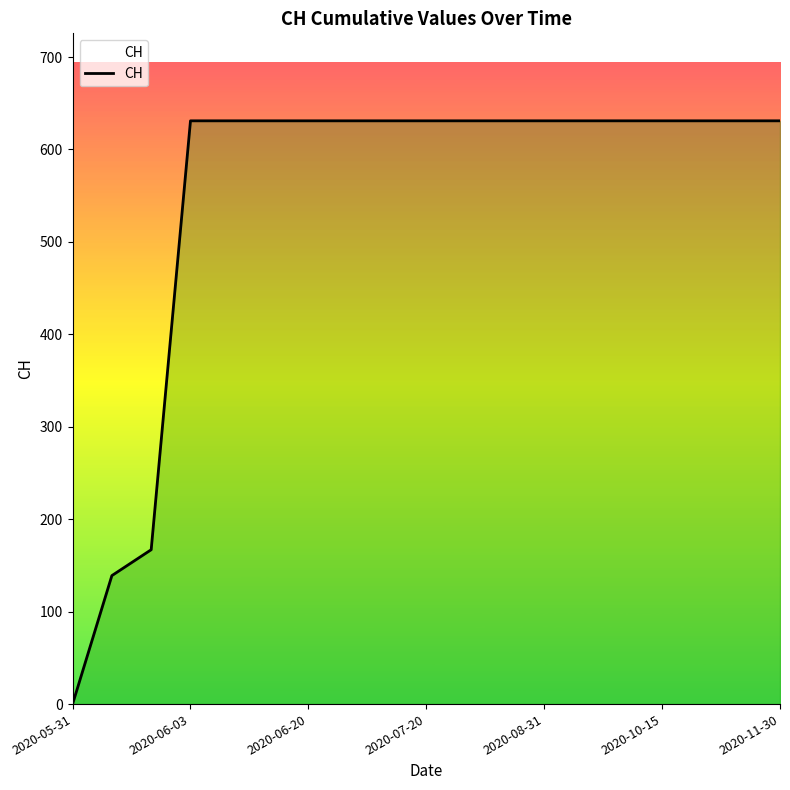

What is the average value?

547